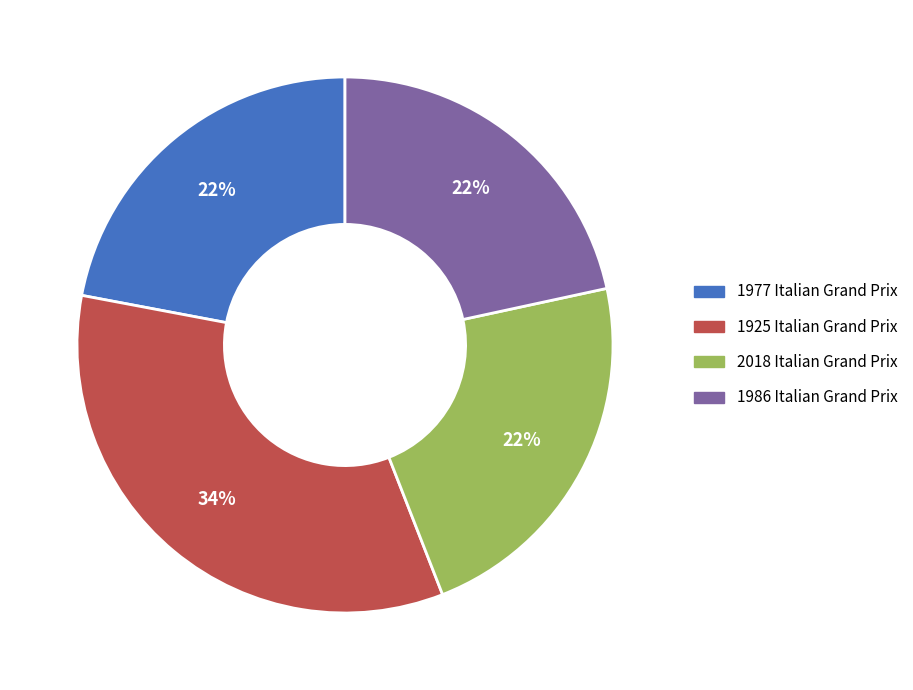

The 1925 Italian Grand Prix slice represents 34% of the pie. True or false?

True